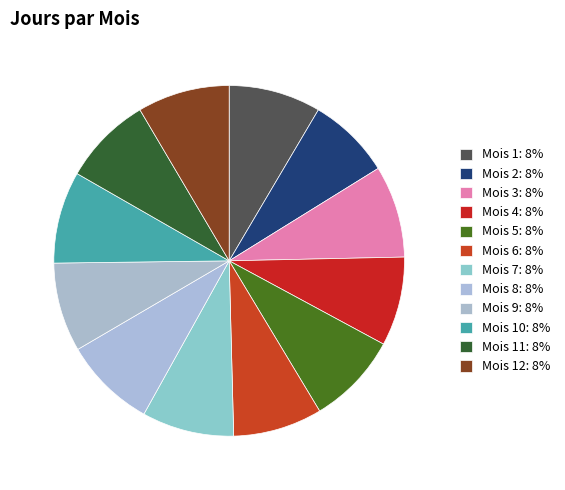

How many segments does this pie chart have?

12